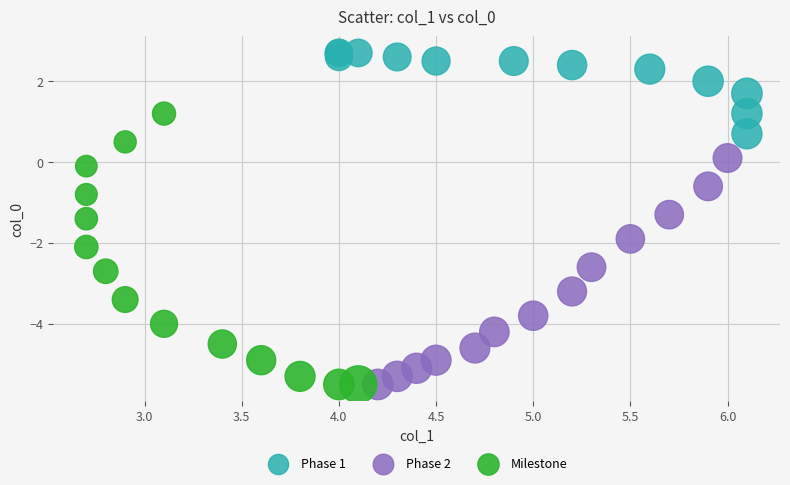

Which series has the widest spread of Y values?

Milestone